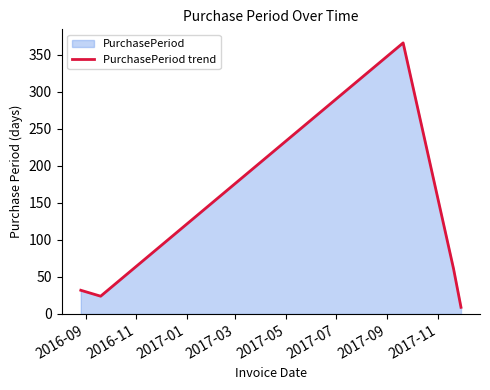

True or false: the data has more than 1 interior local peaks.

False